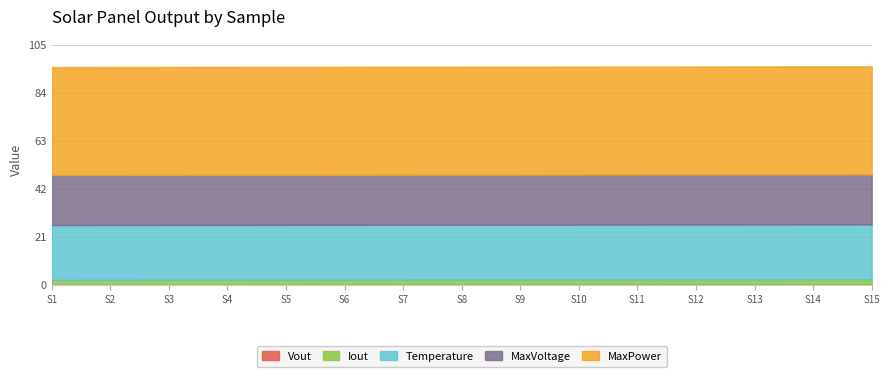

Does the chart have visible grid lines?

Yes